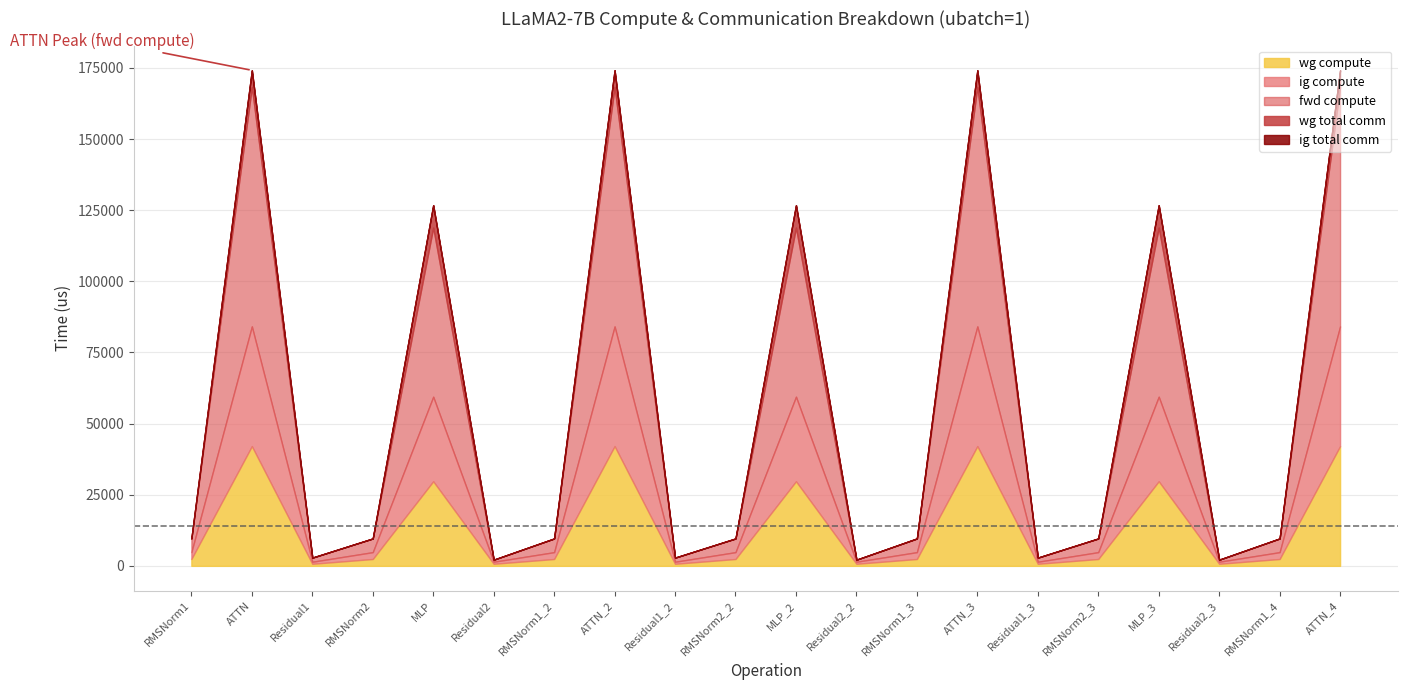

What is the maximum value for wg total comm?

7851.5